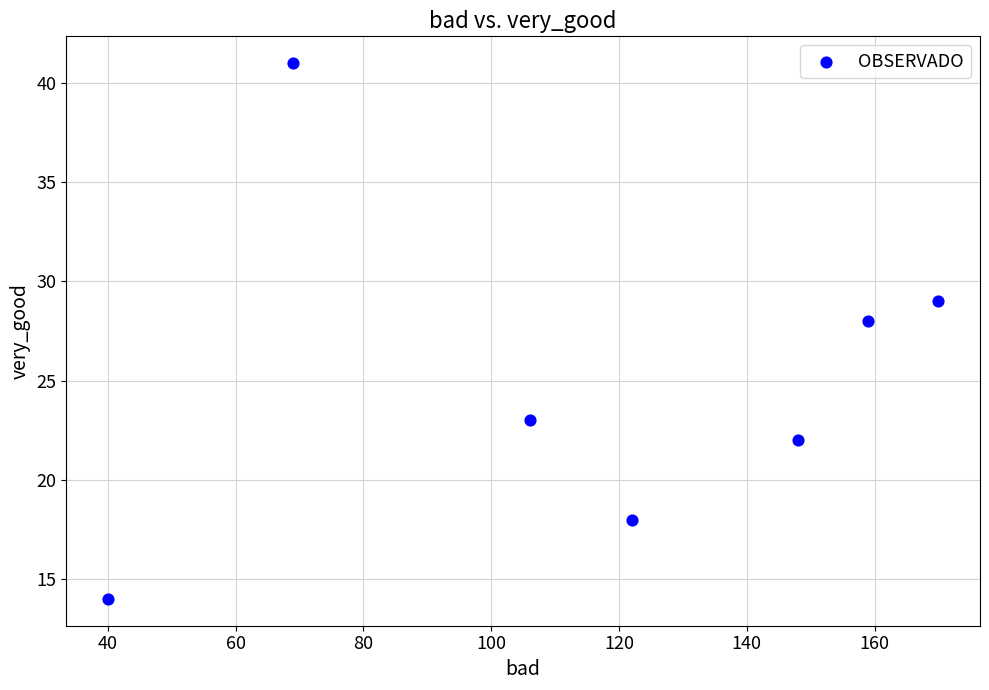

What is the range of Y values (max minus min)?

27